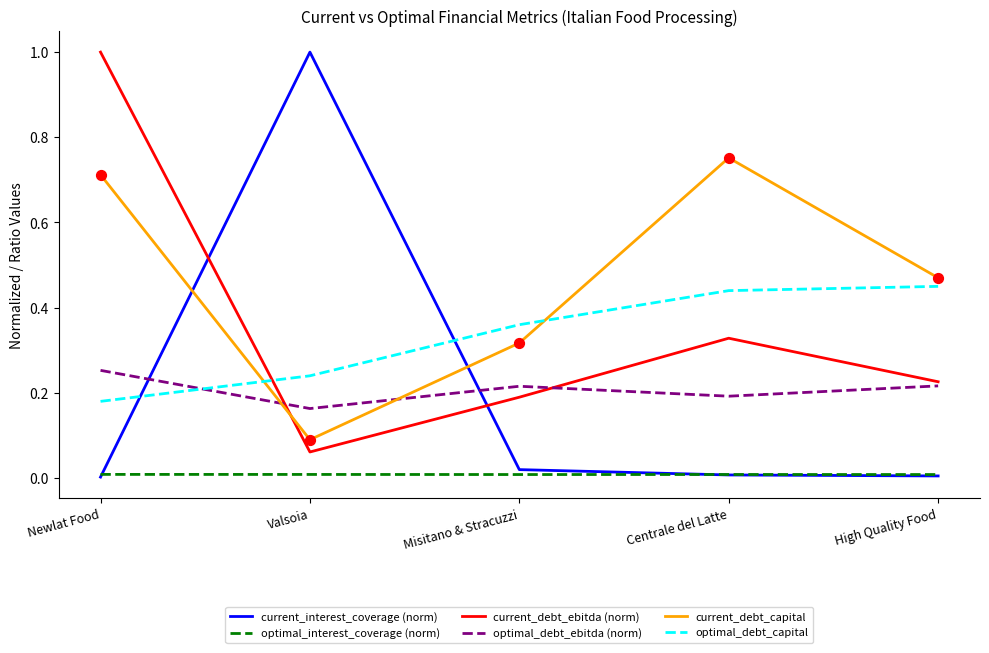

At how many categories does at least one series exceed 0?

5